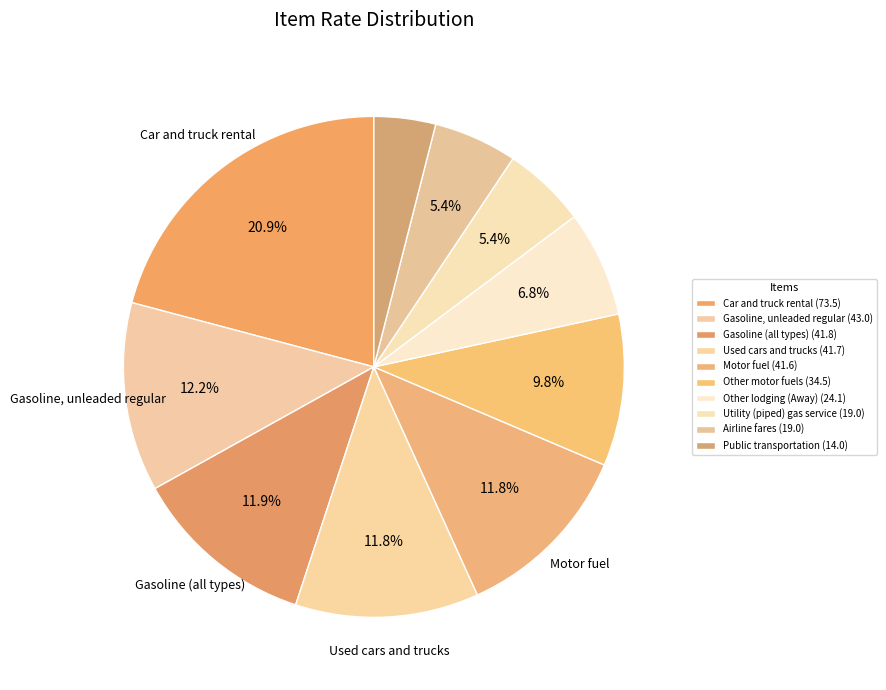

Which slice is the largest?

Car and truck rental